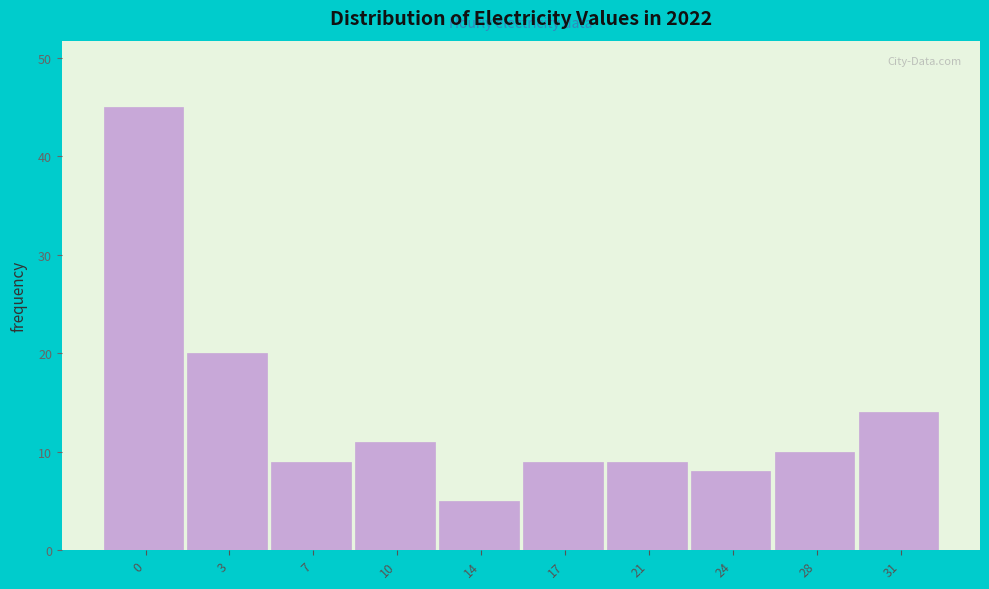

Reading left to right, list all the values displayed in this chart.

0=45	3=20	7=9	10=11	14=5	17=9	21=9	24=8	28=10	31=14